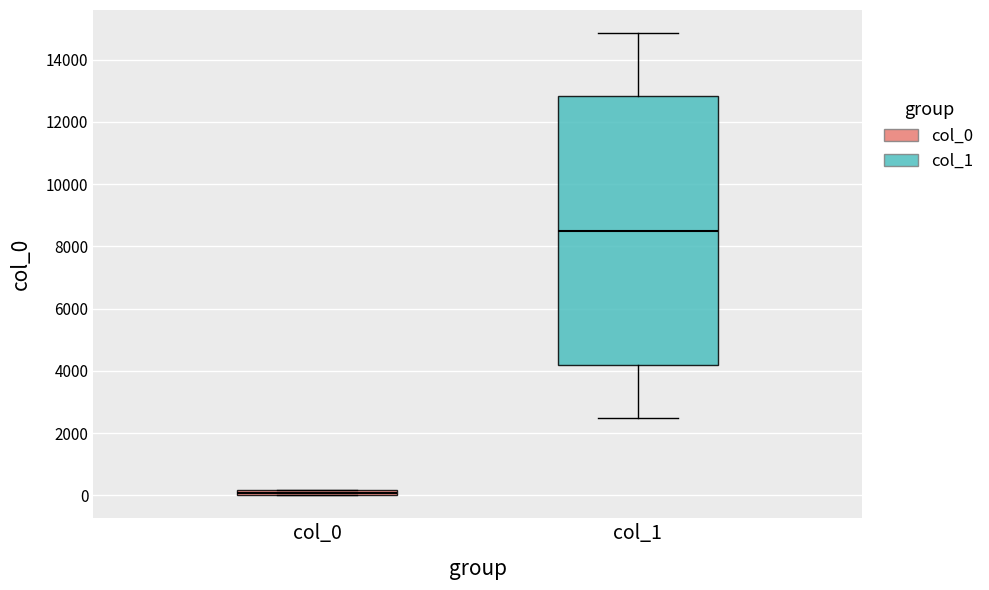

Which box's median line is the lowest?

col_0